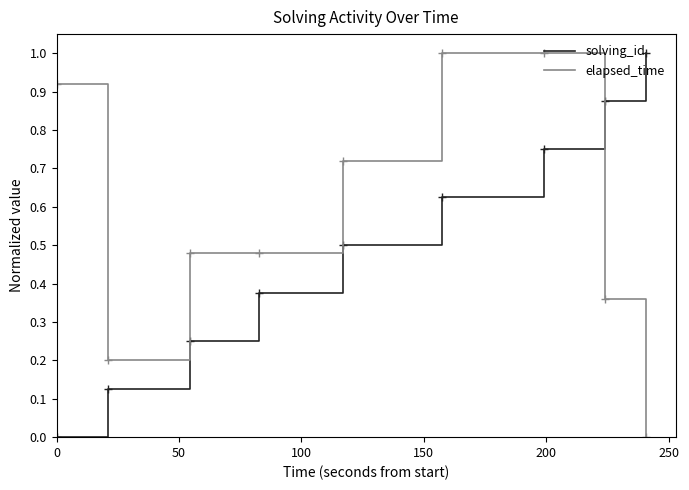

List the series in order of their overall mean, lowest first.

solving_id, elapsed_time